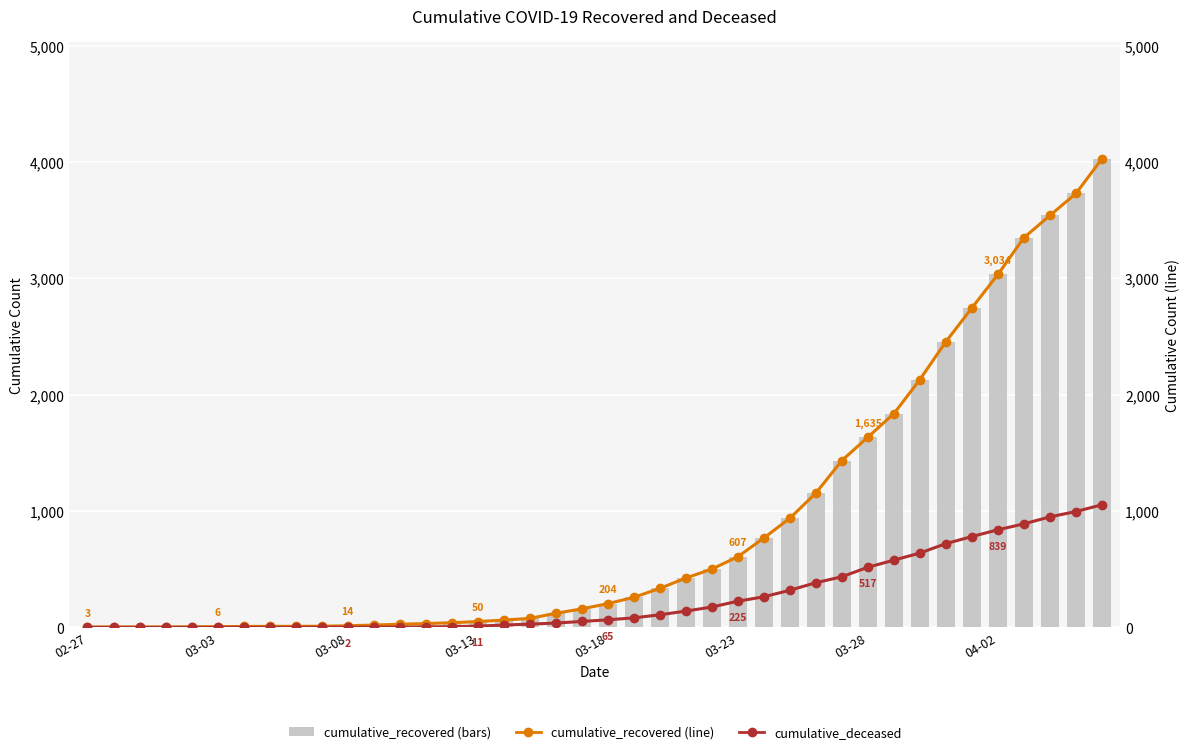

Which series has the largest range (max minus min)?

cumulative_recovered